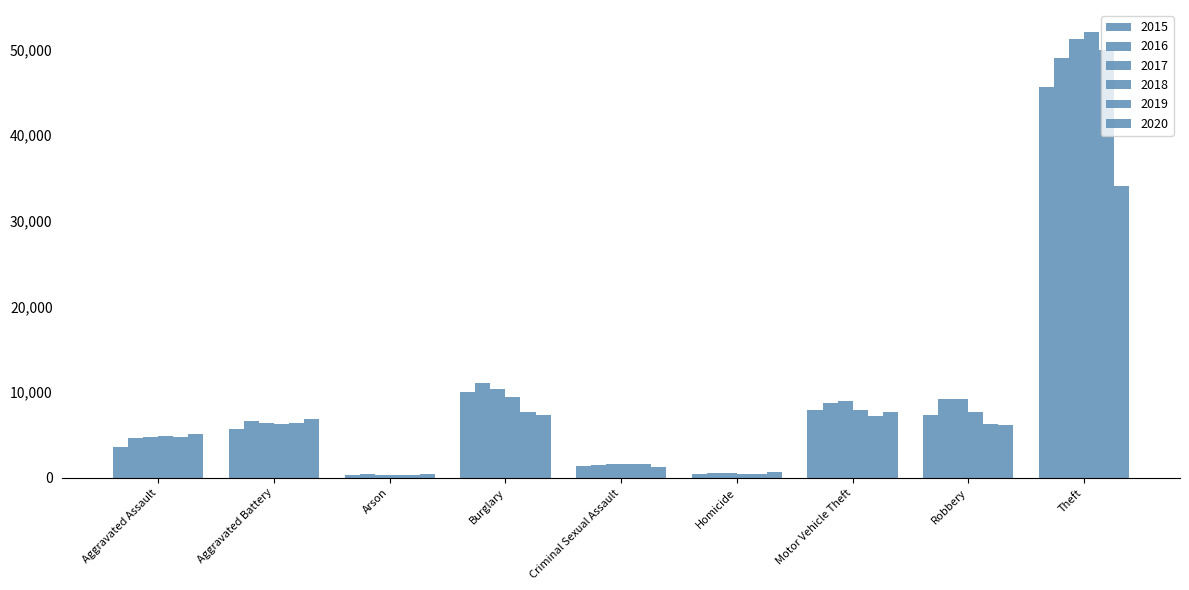

What position from the right is Theft?

1